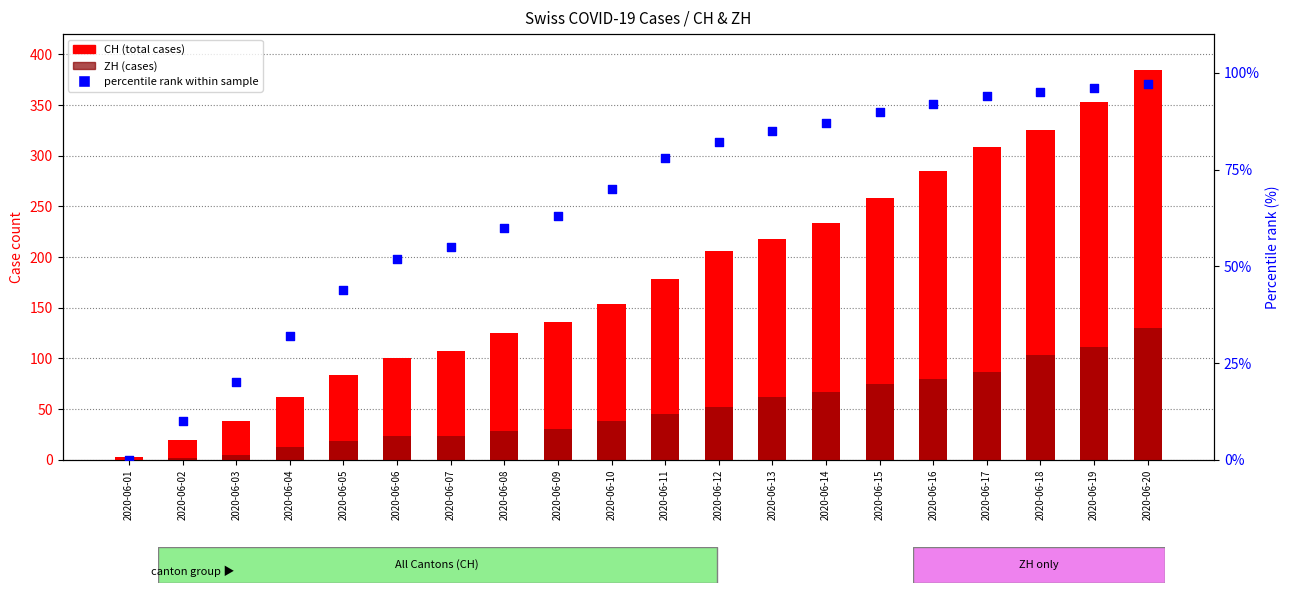

Which series has the largest total across all categories?

CH (total cases)